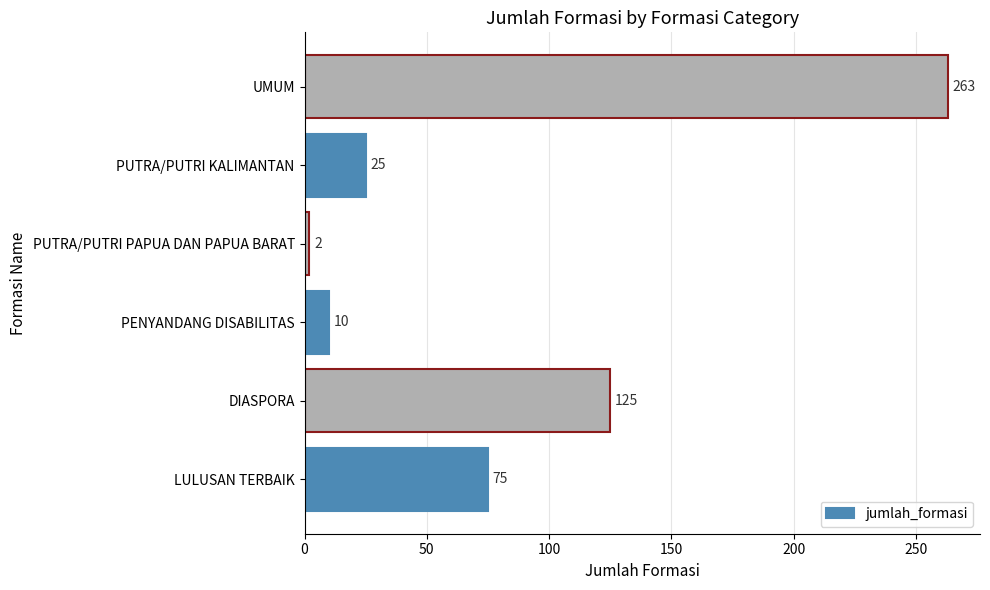

What is the difference between the maximum and second lowest values?

253